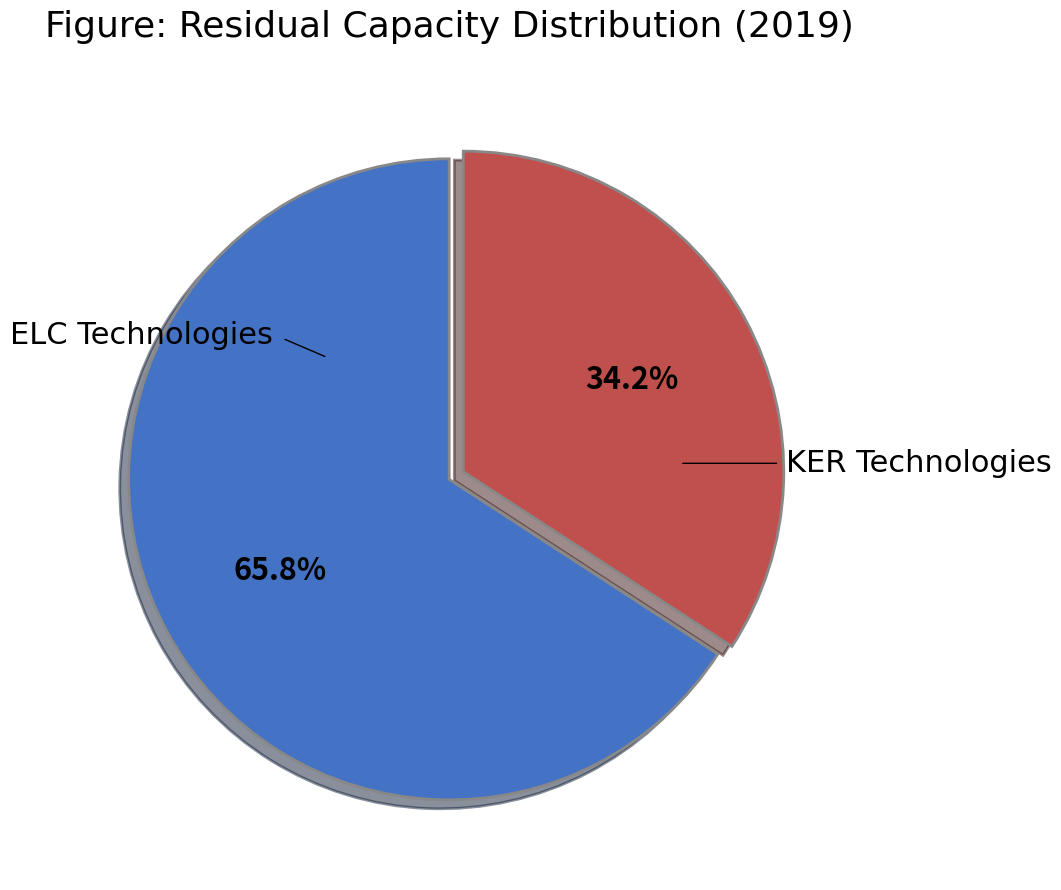

Which slice is the smallest?

KER Technologies